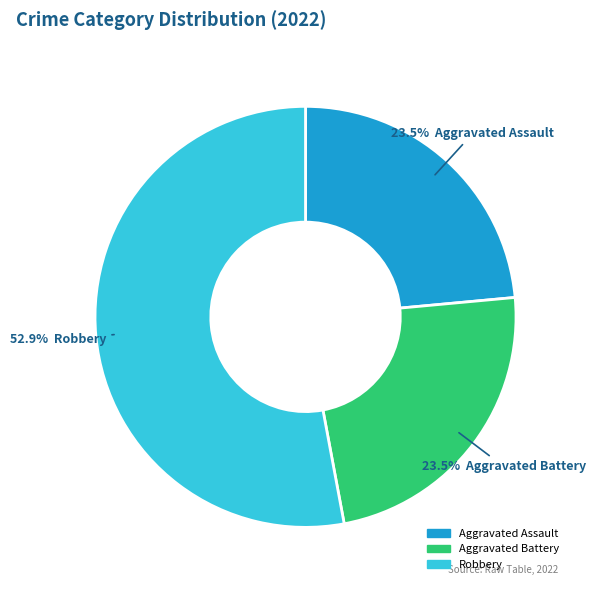

Is there a majority slice in this chart?

Yes